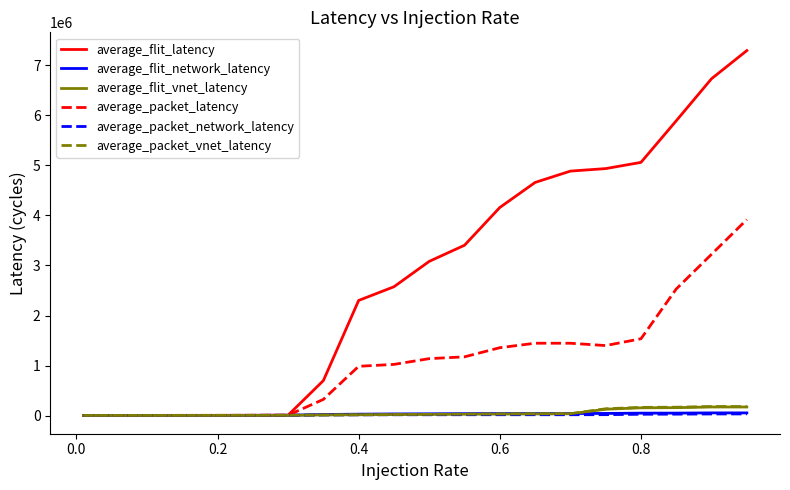

What is the average value of the average_packet_network_latency series?

17788.3